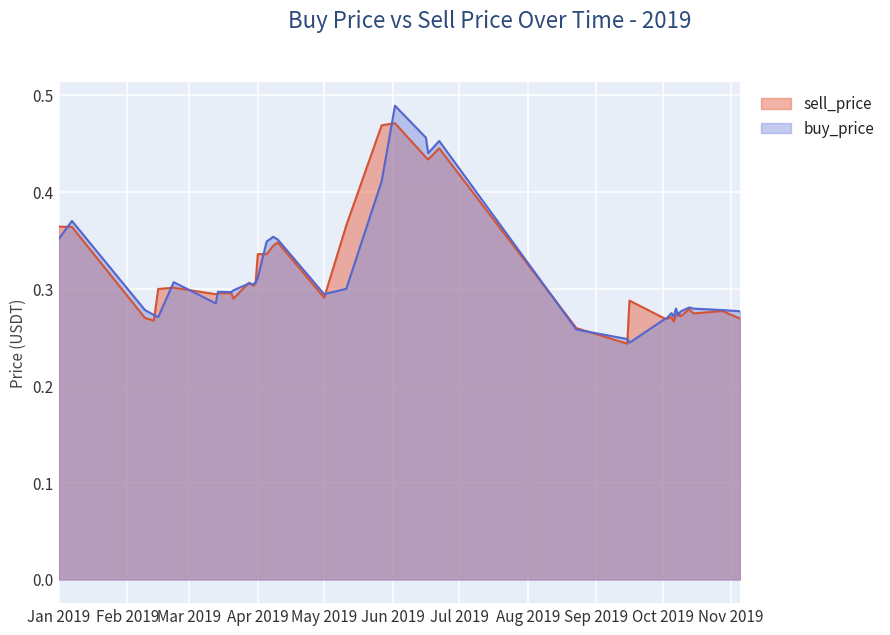

How many times do sell_price and buy_price cross each other?

17